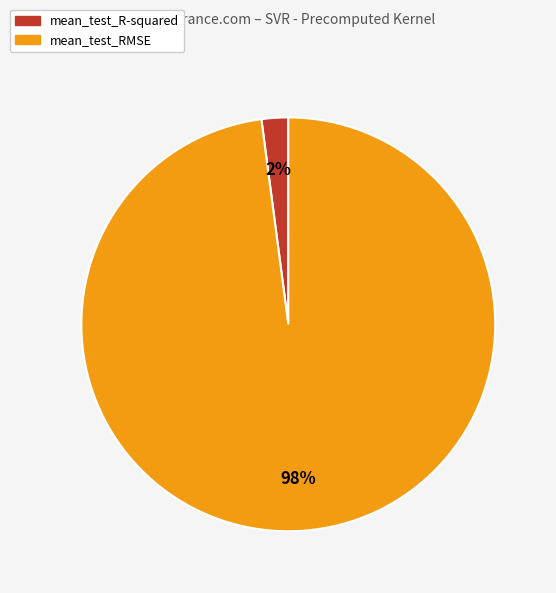

True or false: mean_test_R-squared accounts for 2% of the total.

True